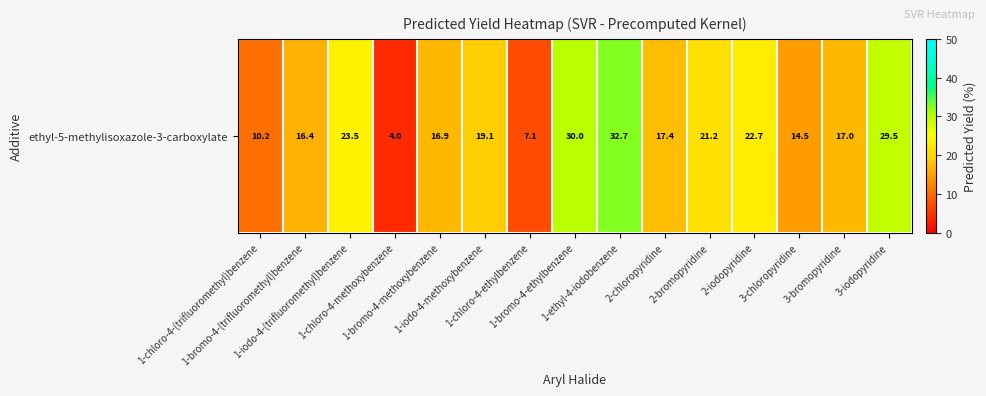

Rank the categories by value from lowest to highest.

1-chloro-4-methoxybenzene, 1-chloro-4-ethylbenzene, 1-chloro-4-(trifluoromethyl)benzene, 3-chloropyridine, 1-bromo-4-(trifluoromethyl)benzene, 1-bromo-4-methoxybenzene, 3-bromopyridine, 2-chloropyridine, 1-iodo-4-methoxybenzene, 2-bromopyridine, 2-iodopyridine, 1-iodo-4-(trifluoromethyl)benzene, 3-iodopyridine, 1-bromo-4-ethylbenzene, 1-ethyl-4-iodobenzene